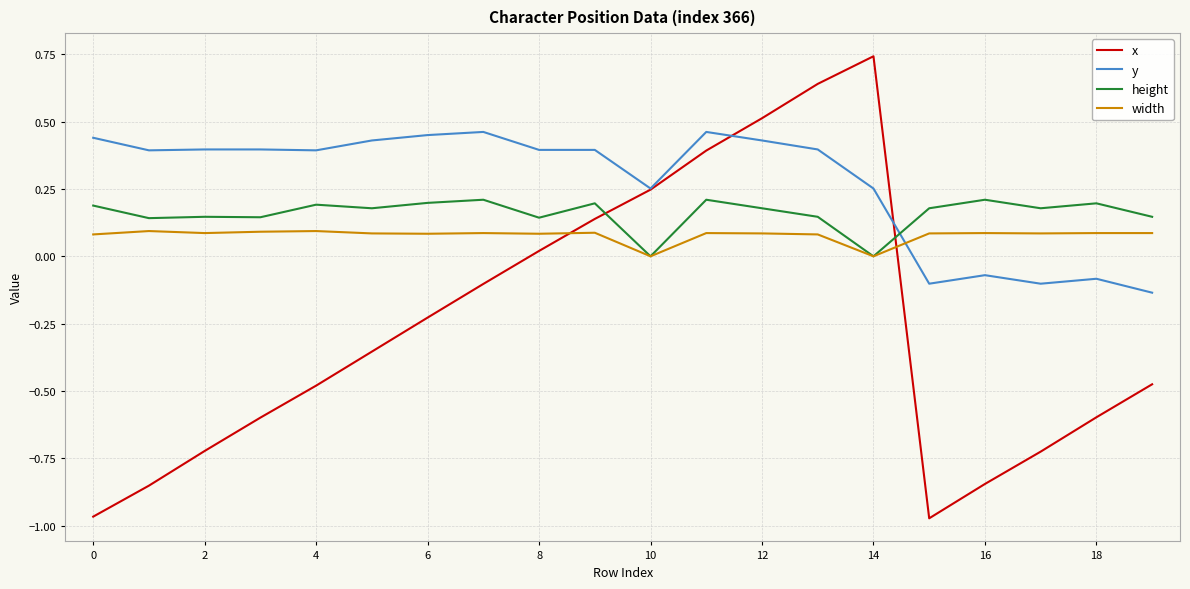

Which series has the largest total across all categories?

y